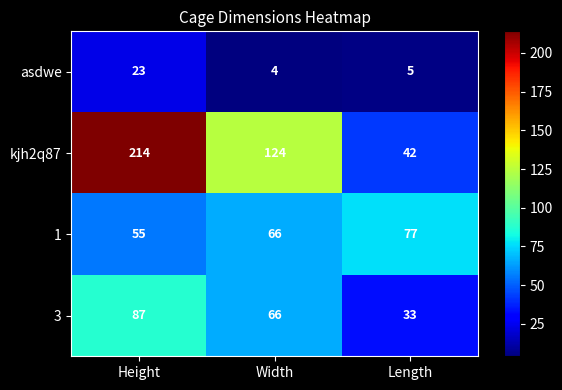

Where does the kjh2q87 series first go above 124?

Height